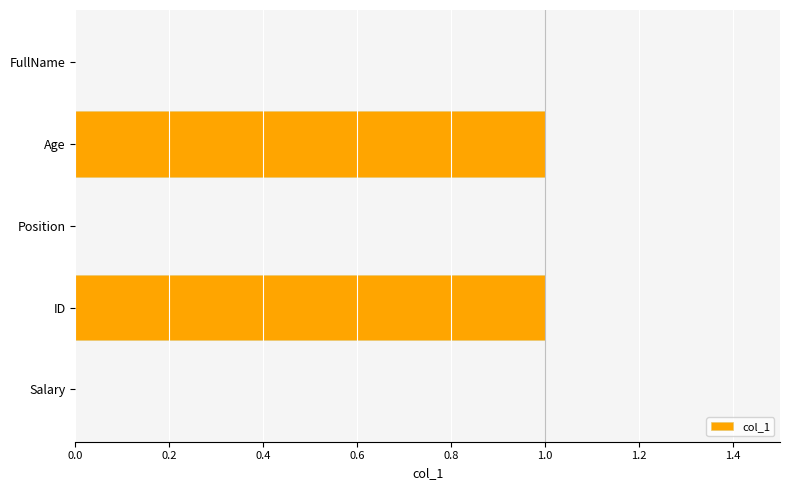

What is the greatest value displayed?

1